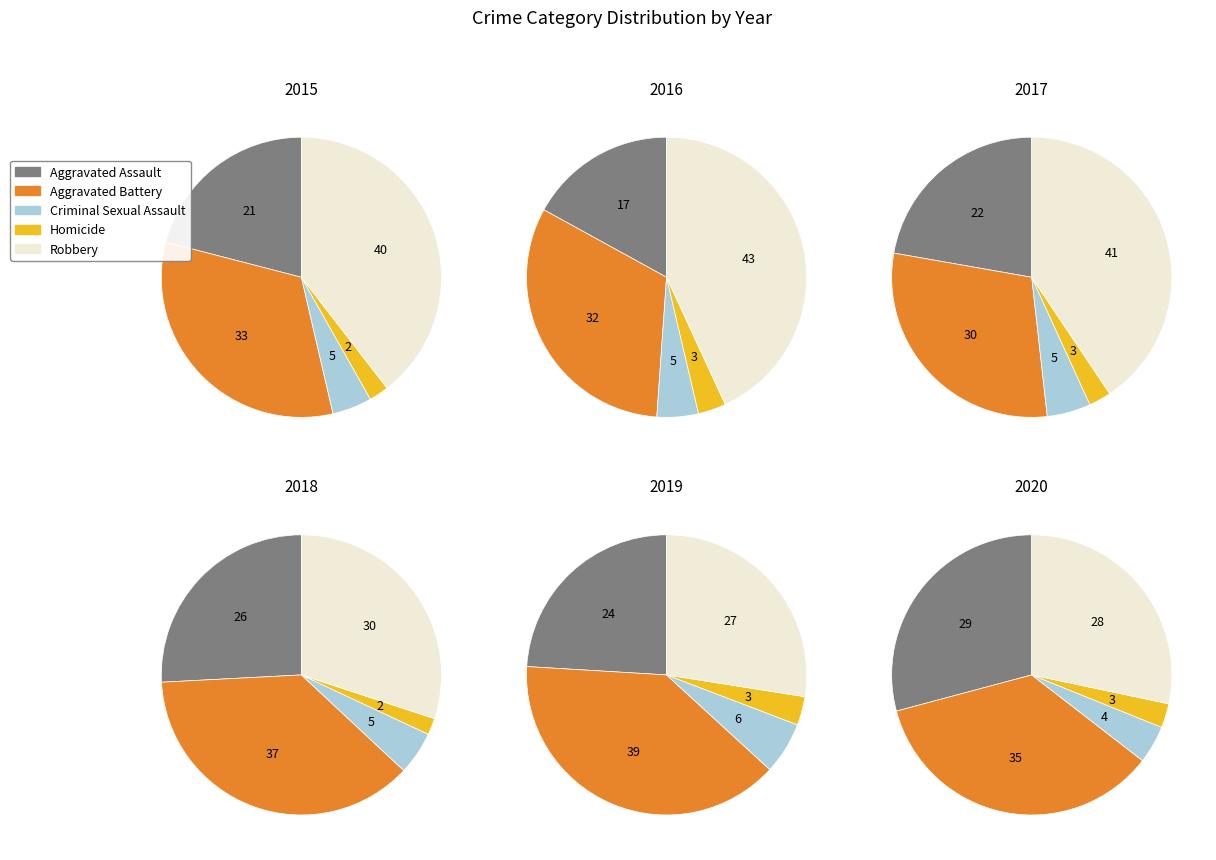

To the nearest percent, what is the difference between the Aggravated Battery and Criminal Sexual Assault slice percentages?

33%